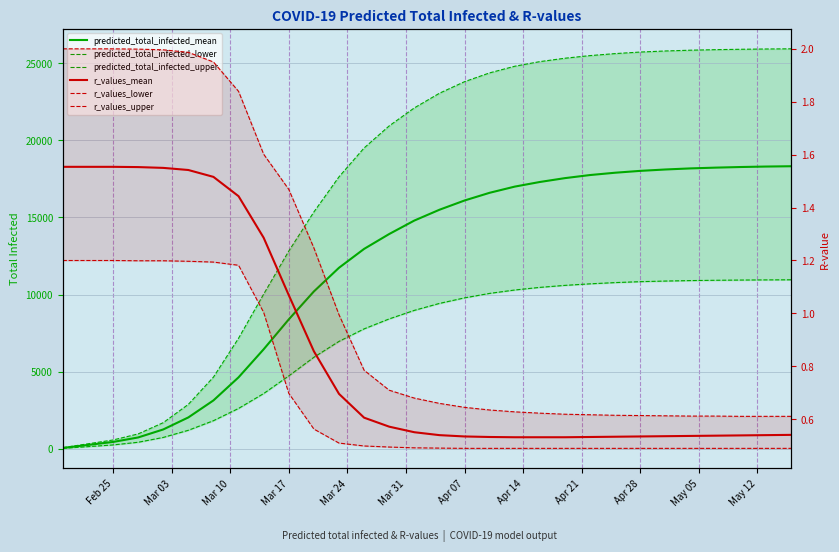

At Mar 17, list the series in order from largest to smallest.

predicted_total_infected_upper, predicted_total_infected_mean, predicted_total_infected_lower, r_values_upper, r_values_mean, r_values_lower